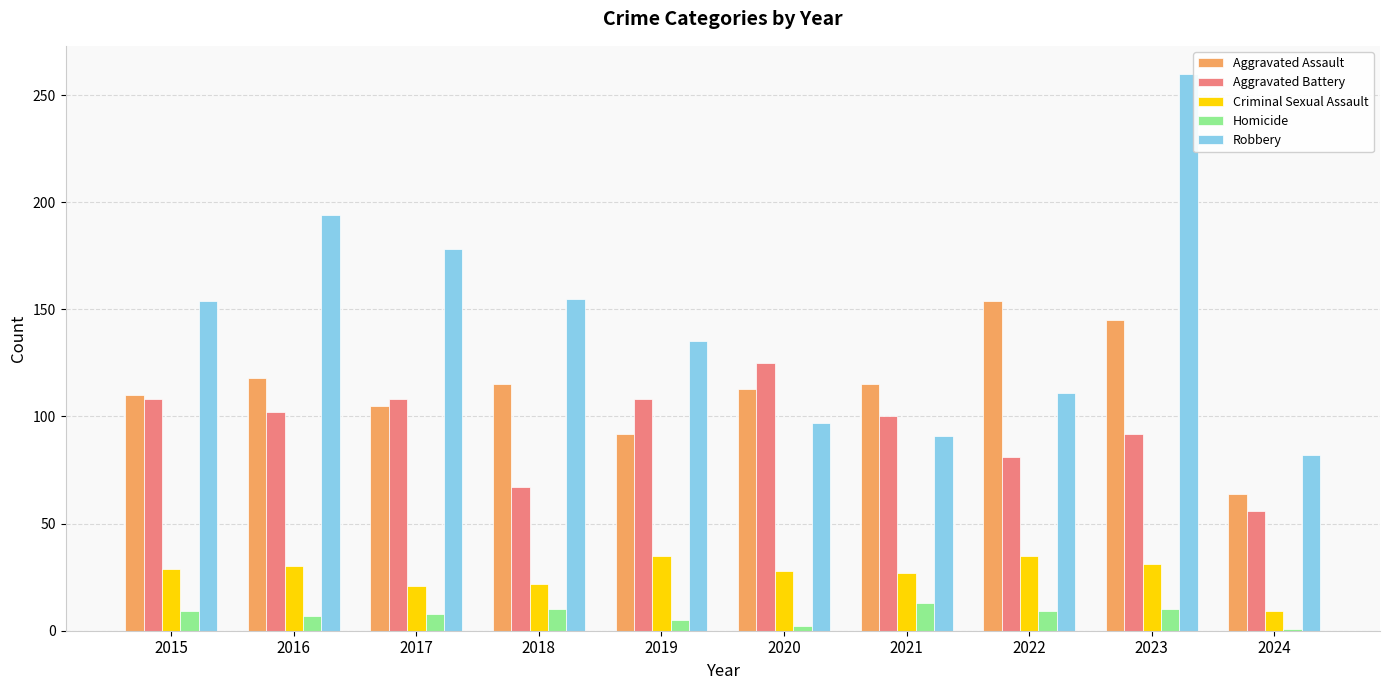

What is the spread (max minus min) of values at 2015?

145